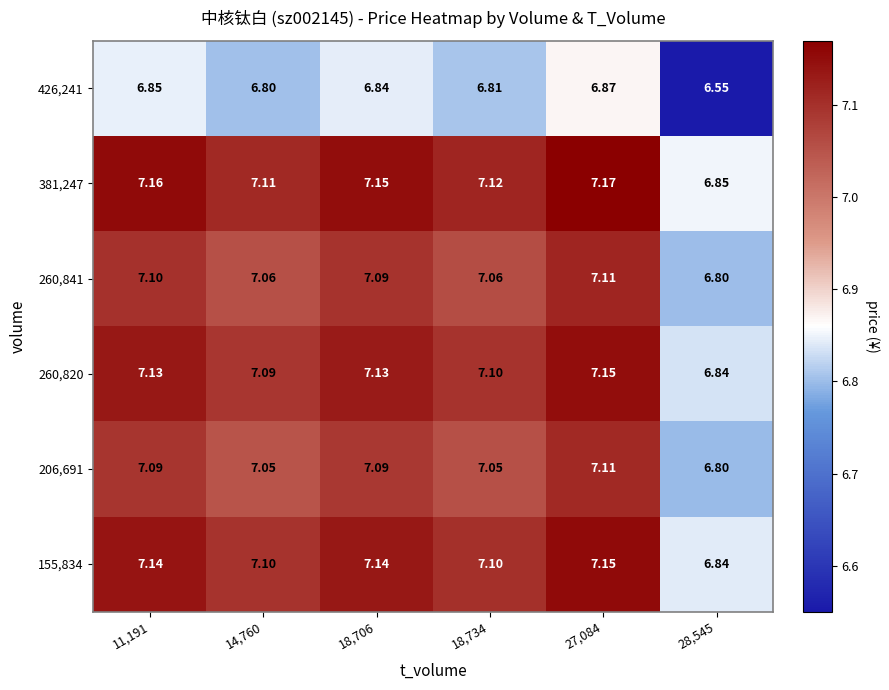

Is the value of 260,841 at 18,734 greater than the value of 206,691 at 11,191?

No